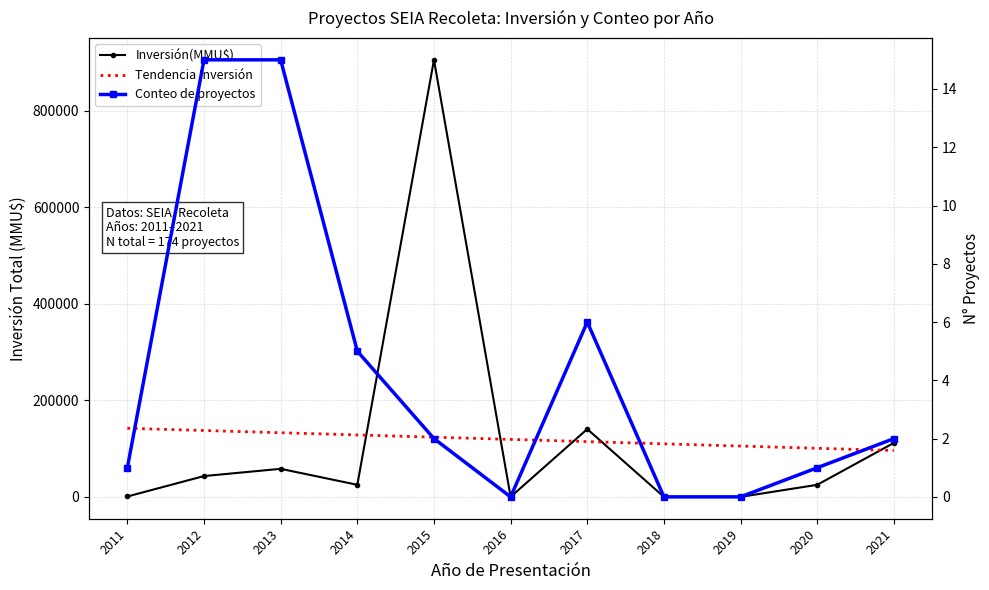

Reading right to left, extract all data points from this chart.

Inversión(MMU$): 111800.0	25000.0	0.0	0.0	140399.0	0.0	905000.0	25010.0	58100.0	43112.0	800.0
Tendencia Inversión: 96003.3	100606.7	105210.0	109813.4	114416.7	119020.1	123623.4	128226.8	132830.2	137433.5	142036.9
Conteo de proyectos: 2.0	1.0	0.0	0.0	6.0	0.0	2.0	5.0	15.0	15.0	1.0